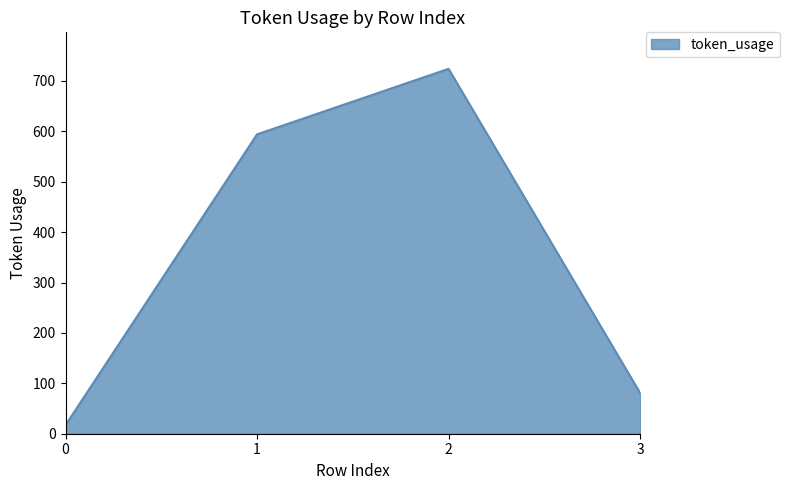

List the labels in order of value, smallest first.

0, 3, 1, 2